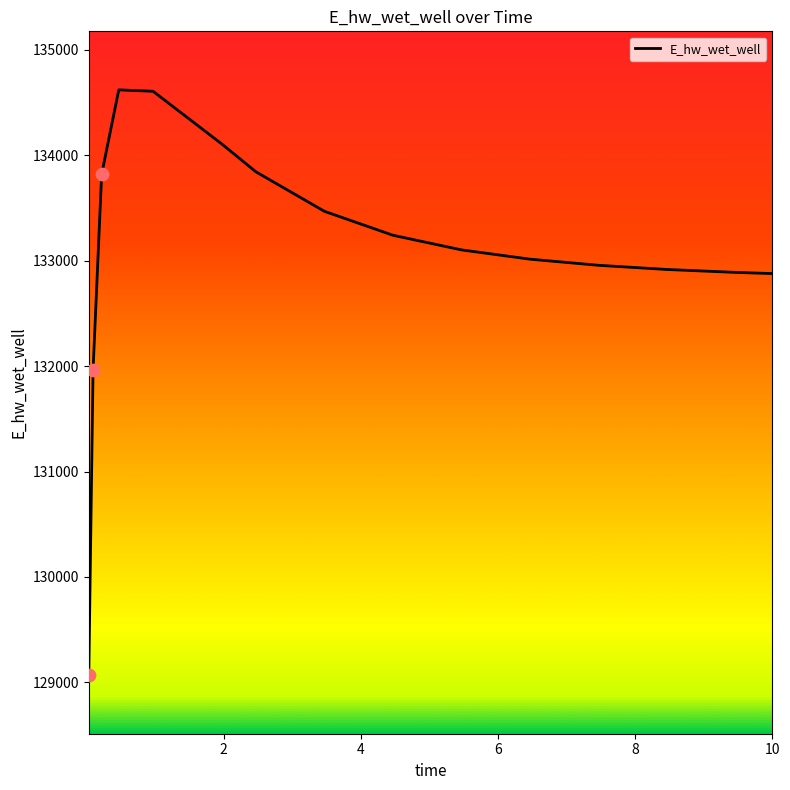

What is the difference between the maximum and minimum values?

5553.7